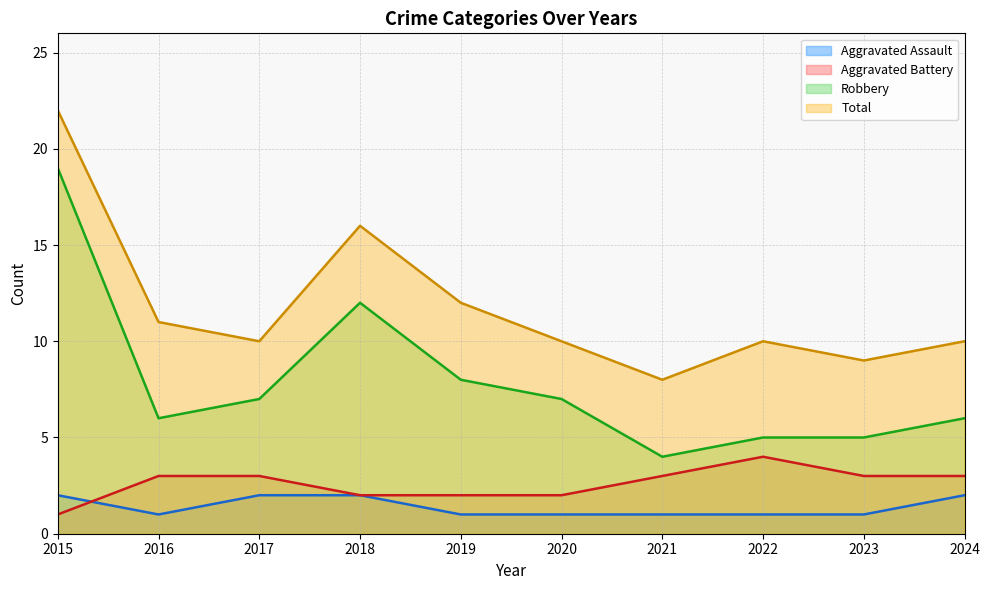

Reading left to right, extract all data points from this chart.

Aggravated Assault: 2	1	2	2	1	1	1	1	1	2
Aggravated Battery: 1	3	3	2	2	2	3	4	3	3
Robbery: 19	6	7	12	8	7	4	5	5	6
Total: 22	11	10	16	12	10	8	10	9	10